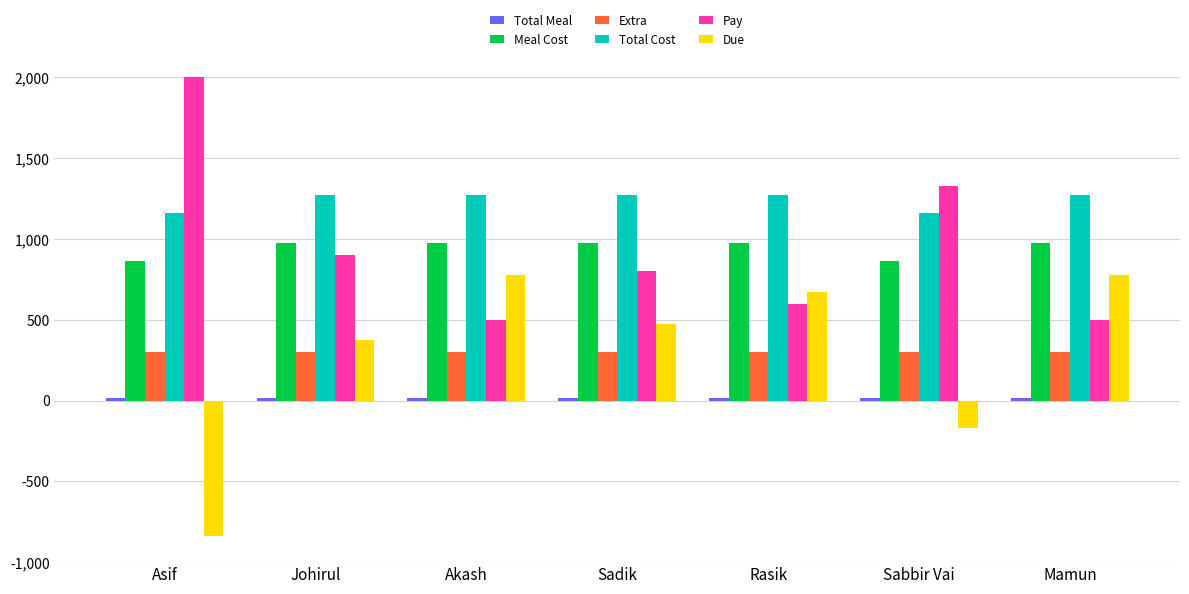

Which series has the largest total across all categories?

Total Cost